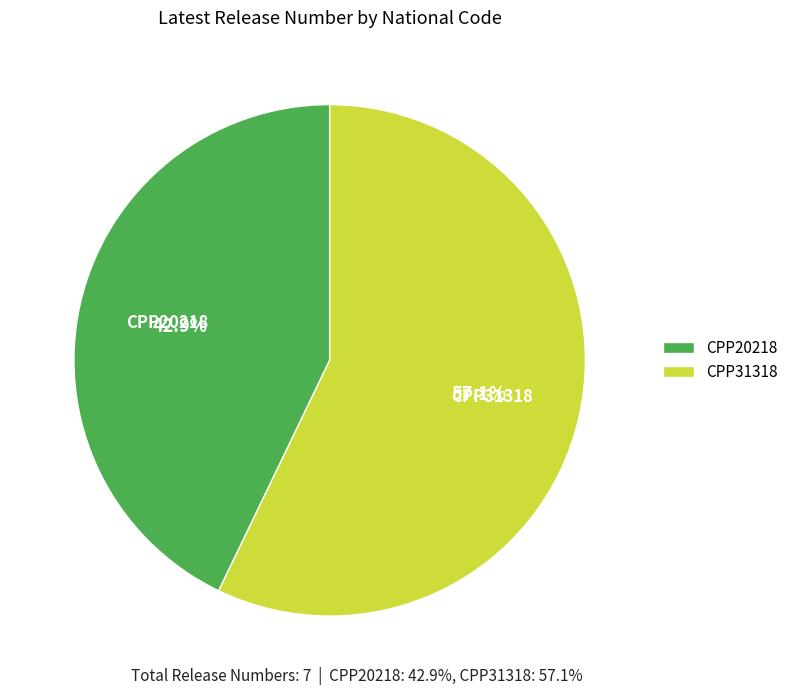

What is the smallest slice in the pie chart?

CPP20218